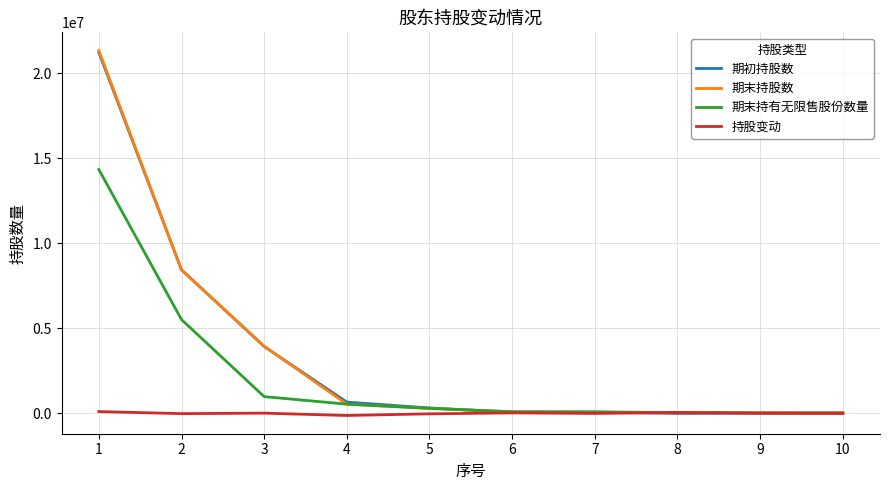

At which label does 期末持有无限售股份数量 first exceed 299000?

1